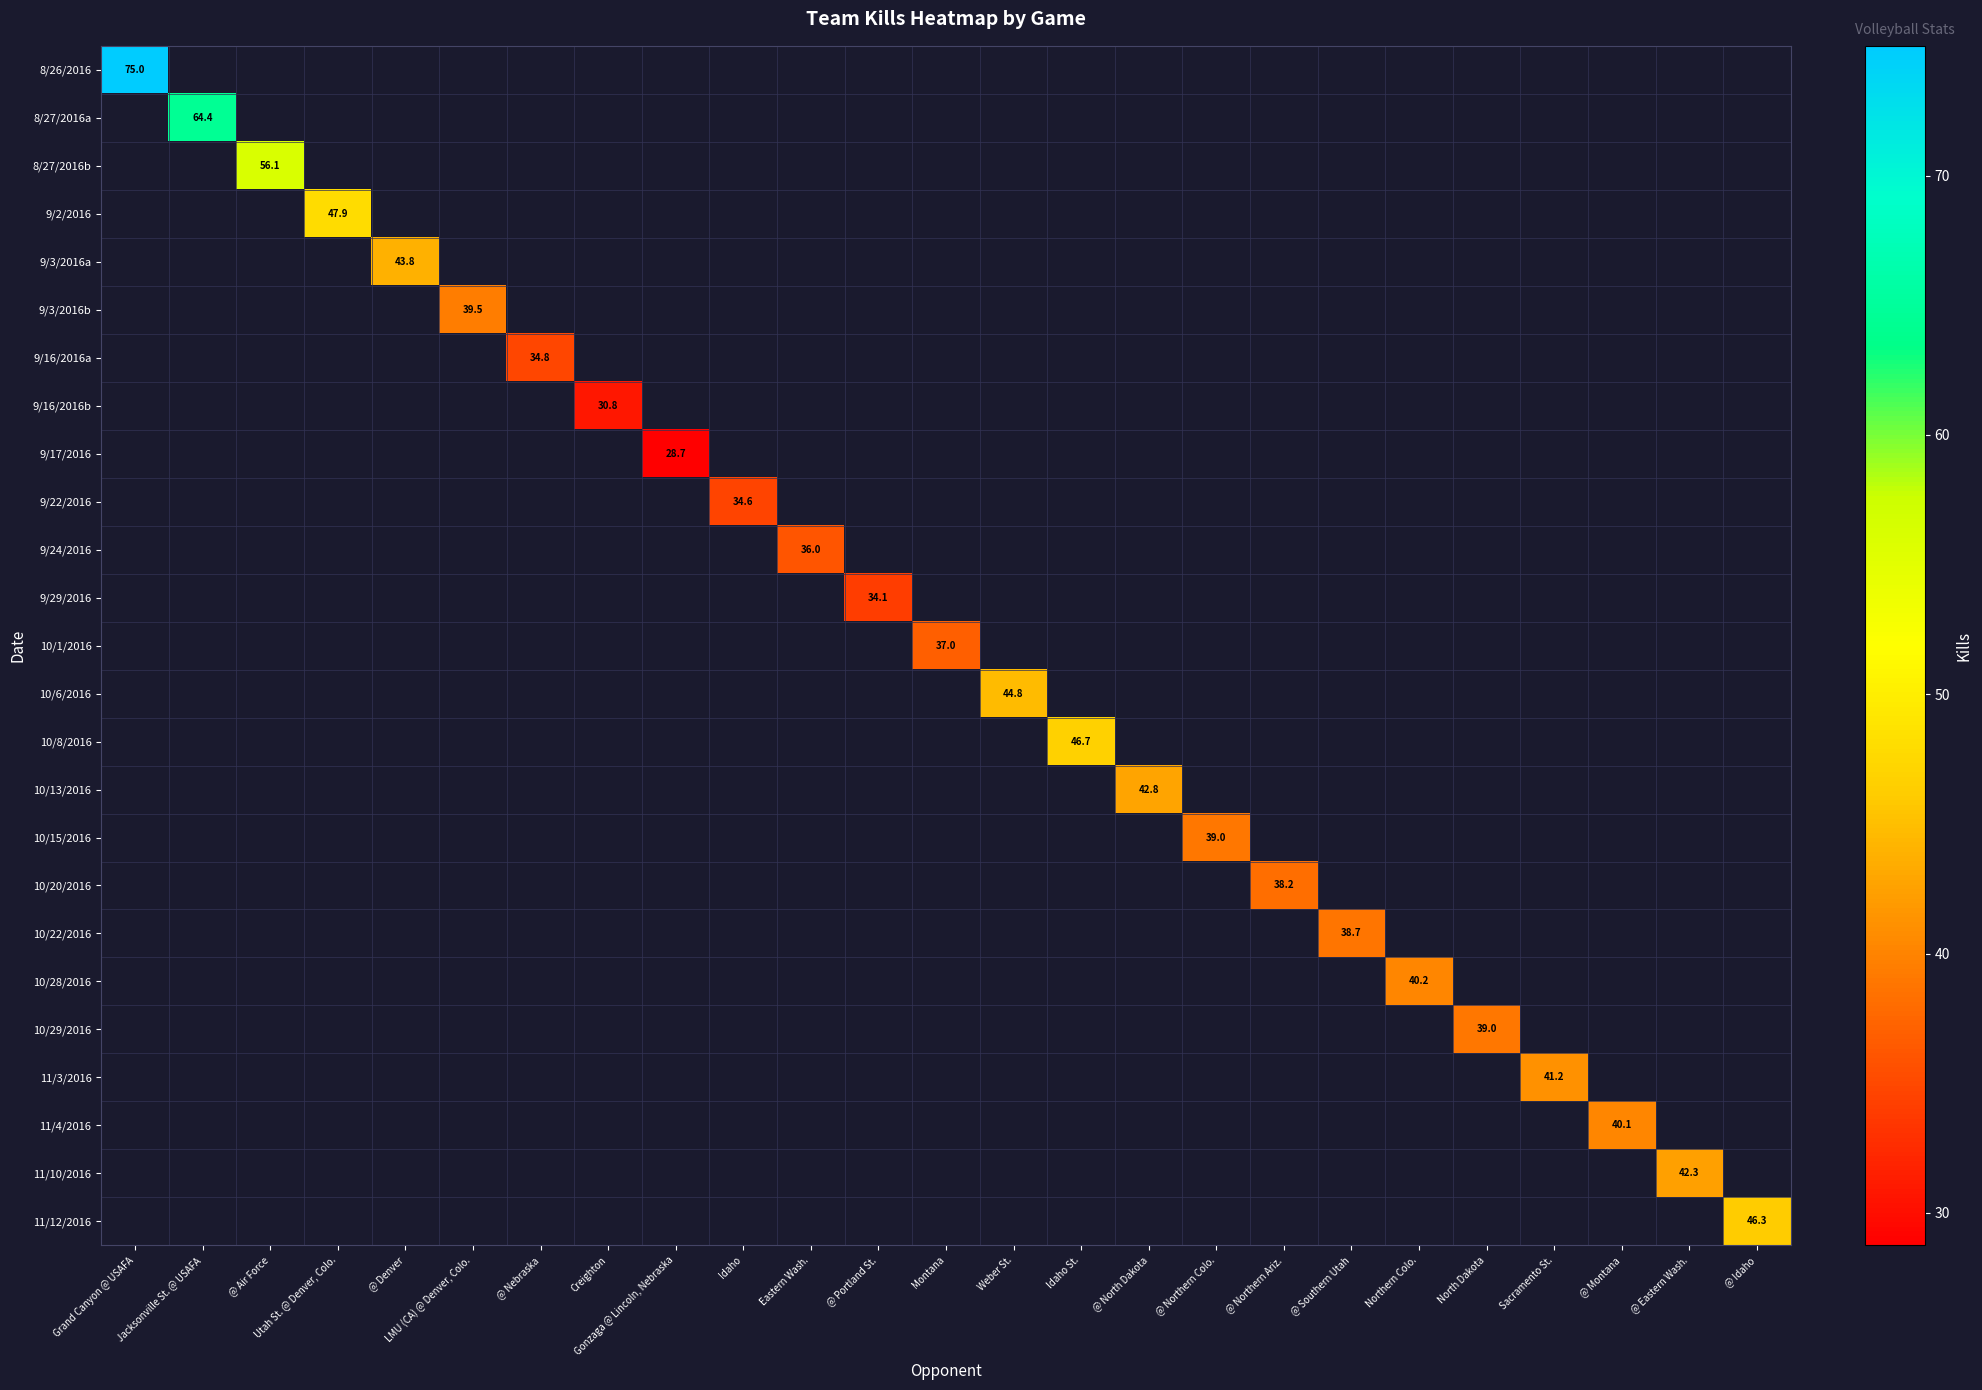

True or false: 10/29/2016 has a value of 39.0 at North Dakota.

True